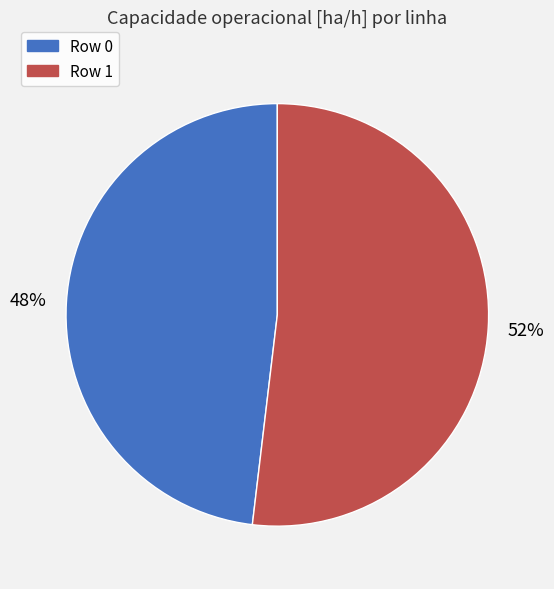

To the nearest percent, what is the average slice percentage?

50%